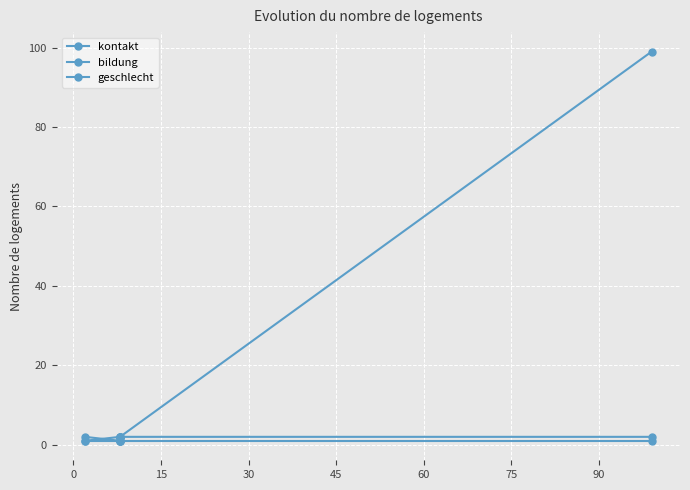

True or false: kontakt and geschlecht cross at least once.

False